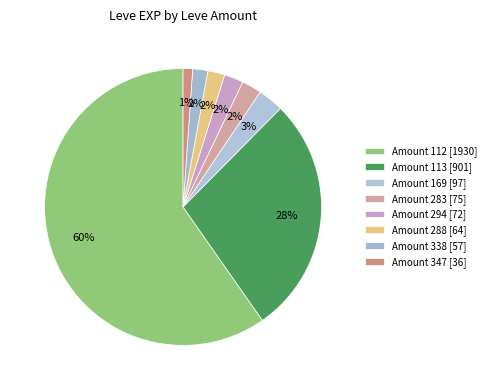

What is the majority slice?

Amount 112 [1930]